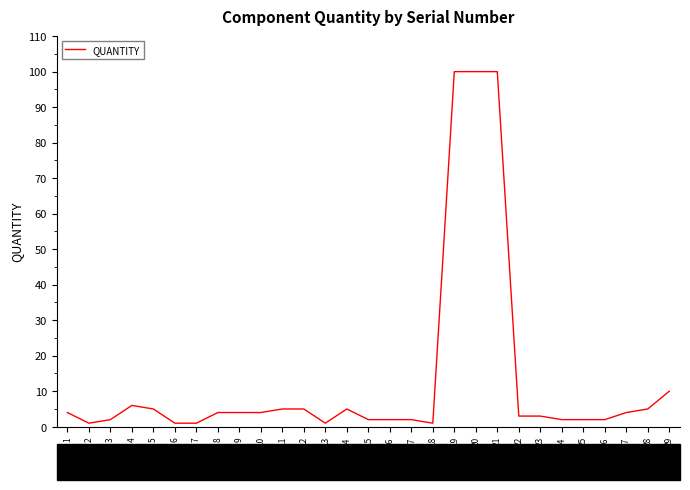

Where is the data nearest to the value 50?

29